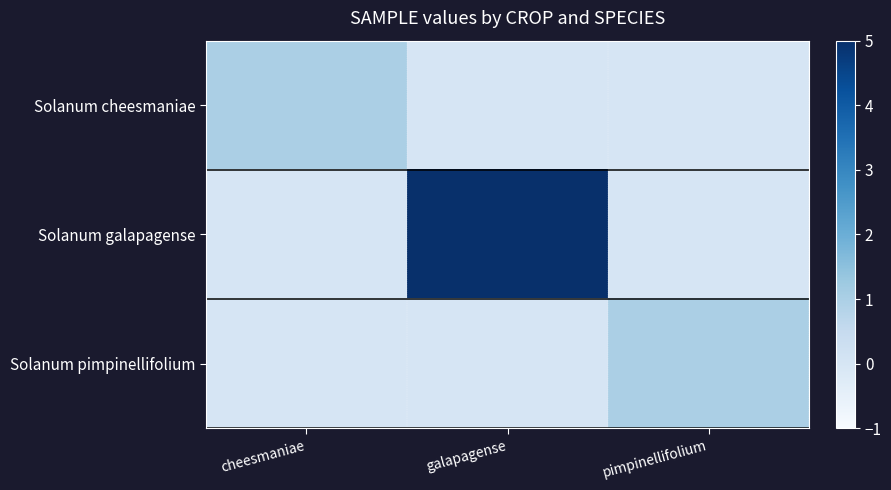

Reading left to right, list all the values displayed in this chart.

Solanum cheesmaniae: cheesmaniae=1	galapagense=0	pimpinellifolium=0
Solanum galapagense: cheesmaniae=0	galapagense=5	pimpinellifolium=0
Solanum pimpinellifolium: cheesmaniae=0	galapagense=0	pimpinellifolium=1